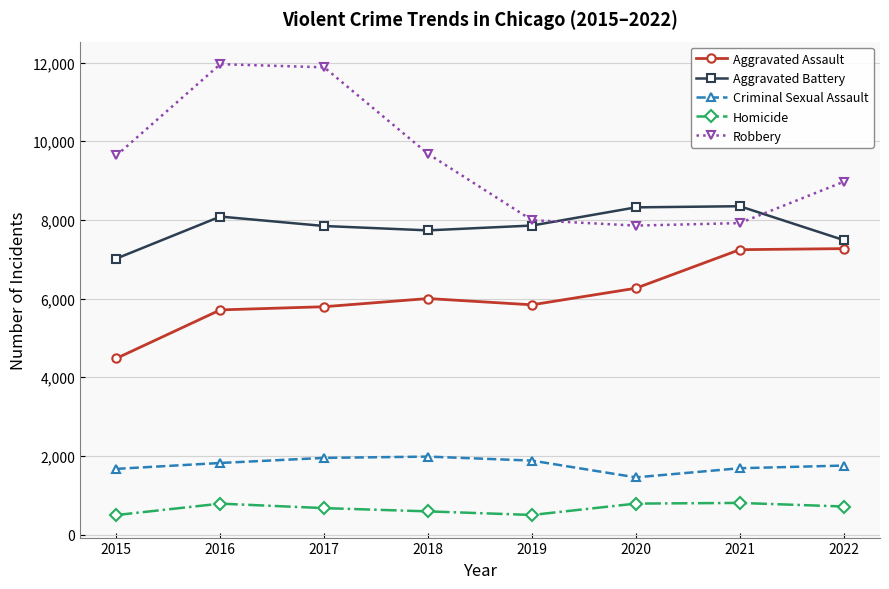

Is the value of Homicide at 2021 greater than the value of Robbery at 2017?

No